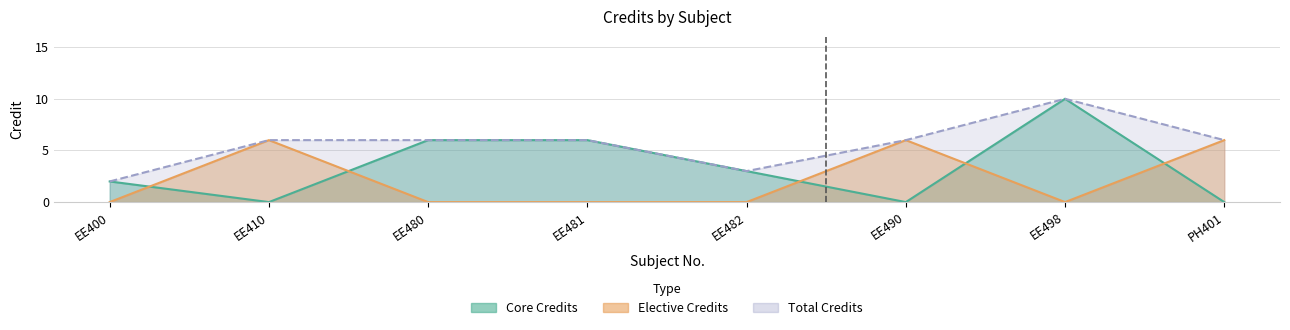

True or false: Core Credits and Elective Credits intersect in this chart.

True